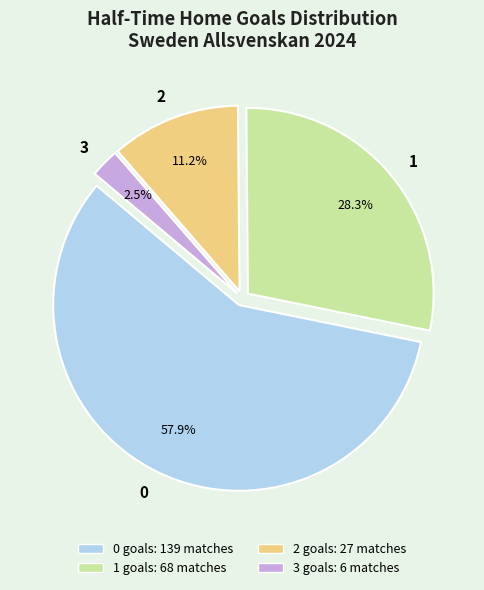

Count the number of slices in the pie.

4